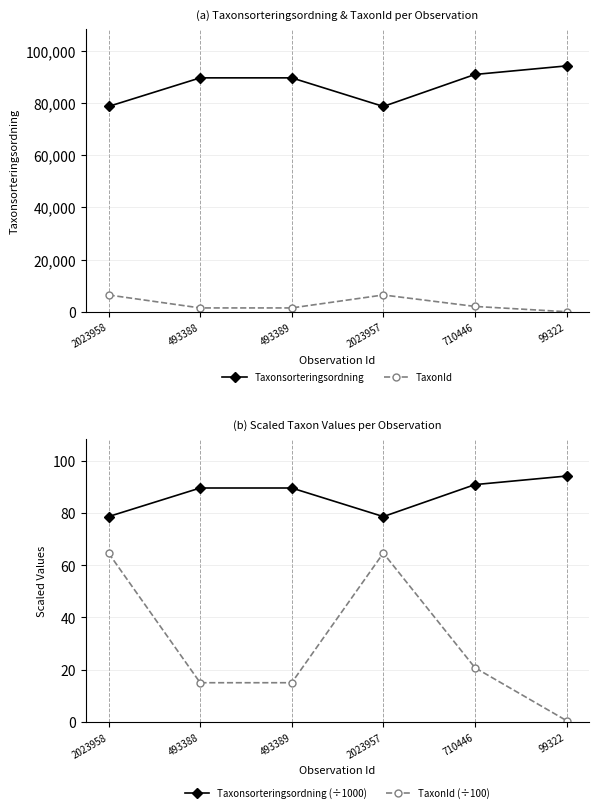

Which series ends up on top after the final intersection of Taxonsorteringsordning (÷1000) and TaxonId?

Taxonsorteringsordning (÷1000)